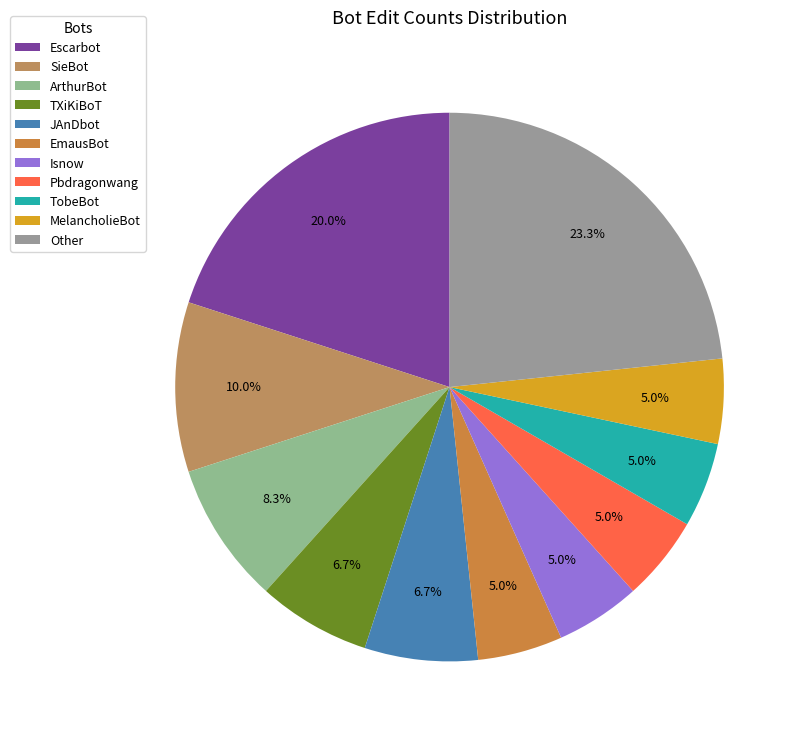

The JAnDbot slice represents 7% of the pie. True or false?

True